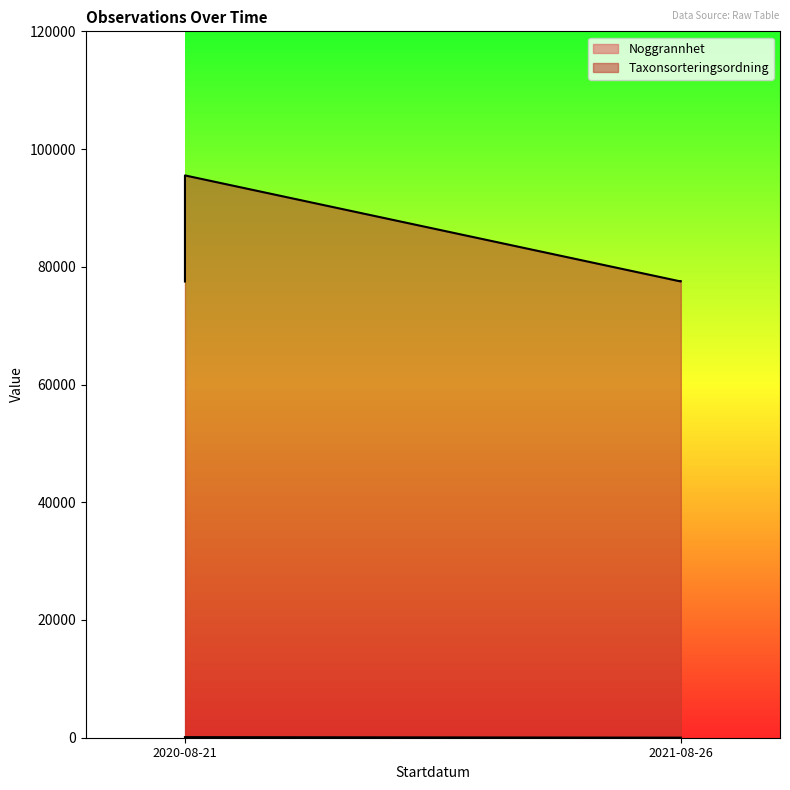

How many data points are less than 100?

2